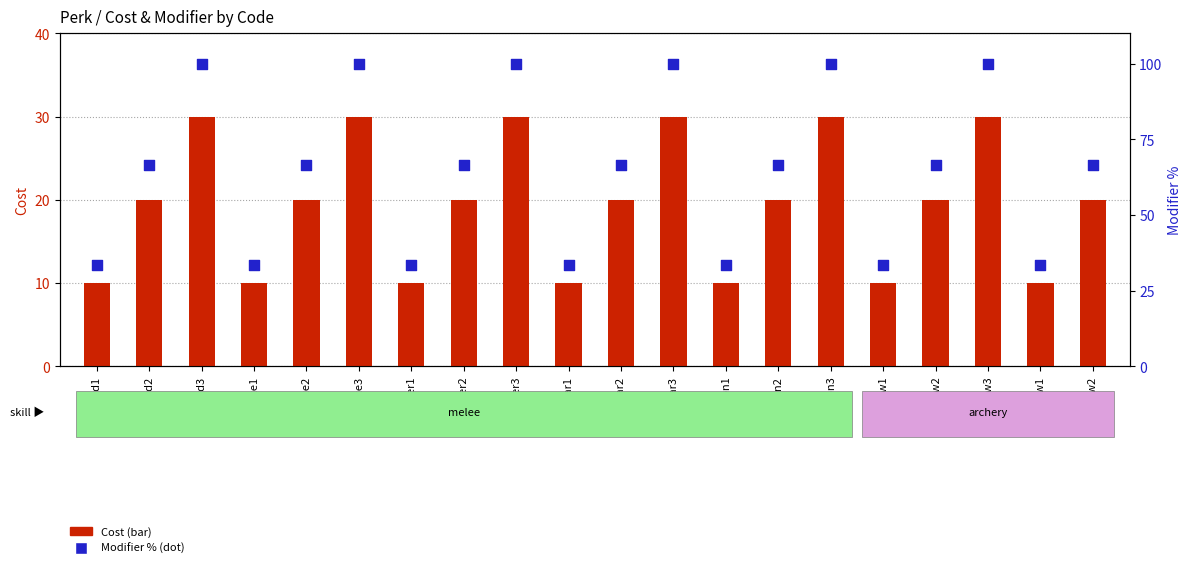

Which has a higher value, spear3 or dagger1?

spear3